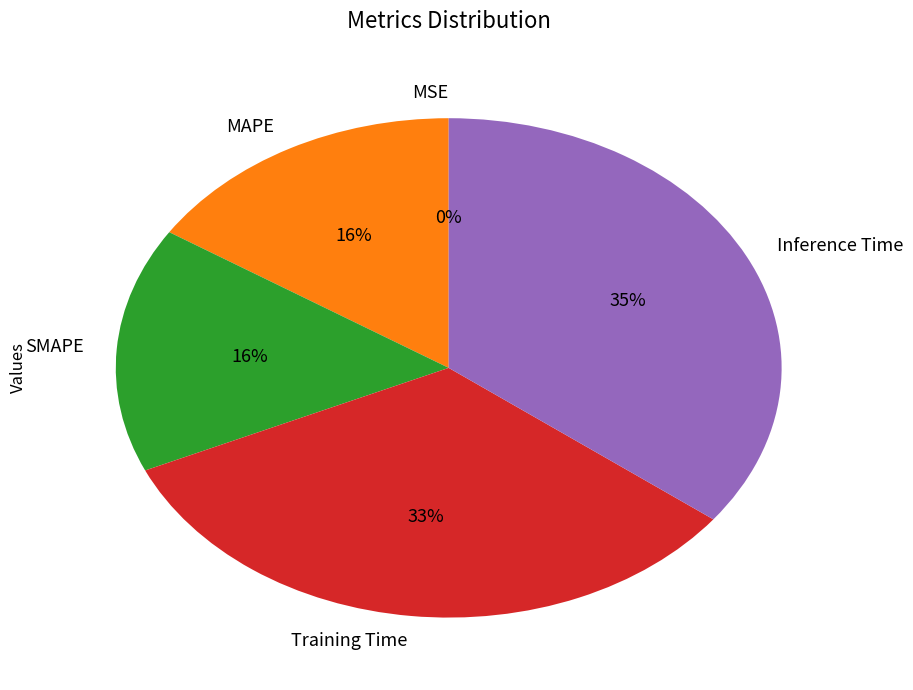

Is it true that MAPE is 29% of the pie?

False